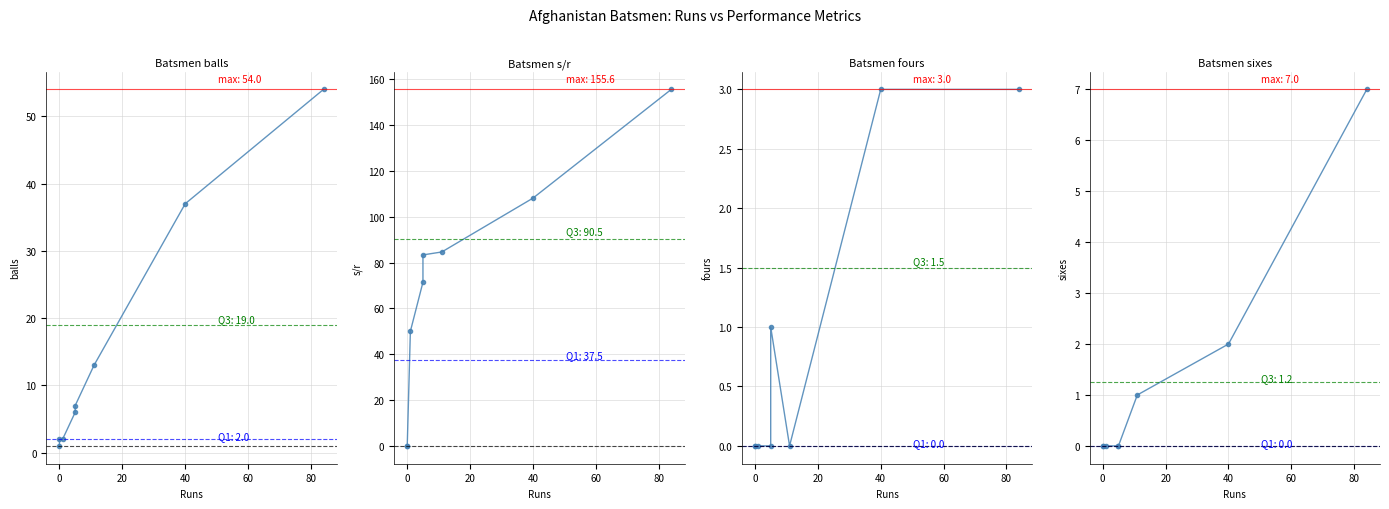

What are all the series names shown in the legend?

balls, s/r, fours, sixes